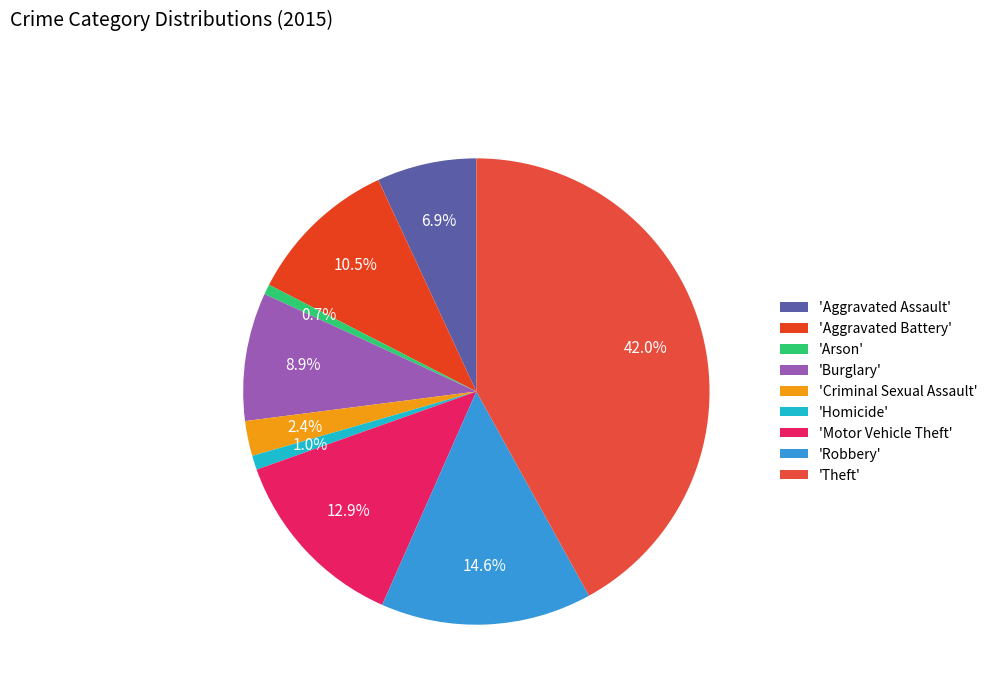

How many slices are in this pie chart?

9